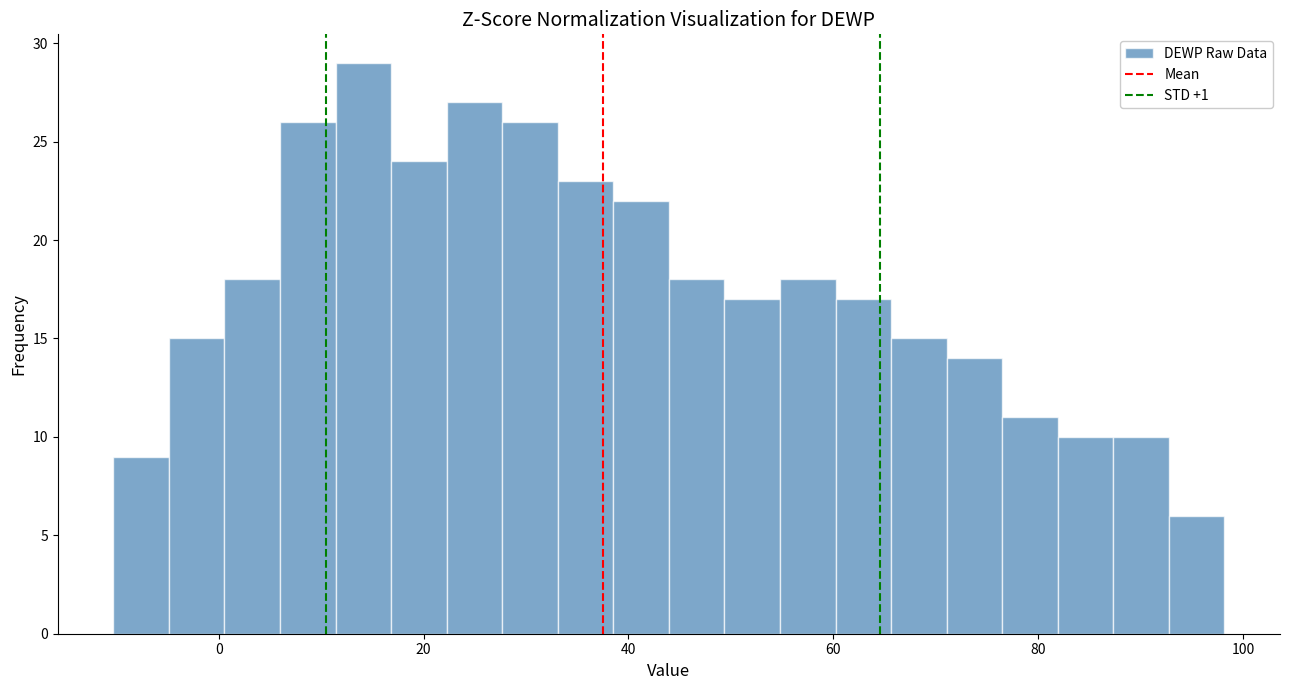

Around what value on the x-axis is the tallest bar? Give the approximate position of its centre, as read against the axis.

14